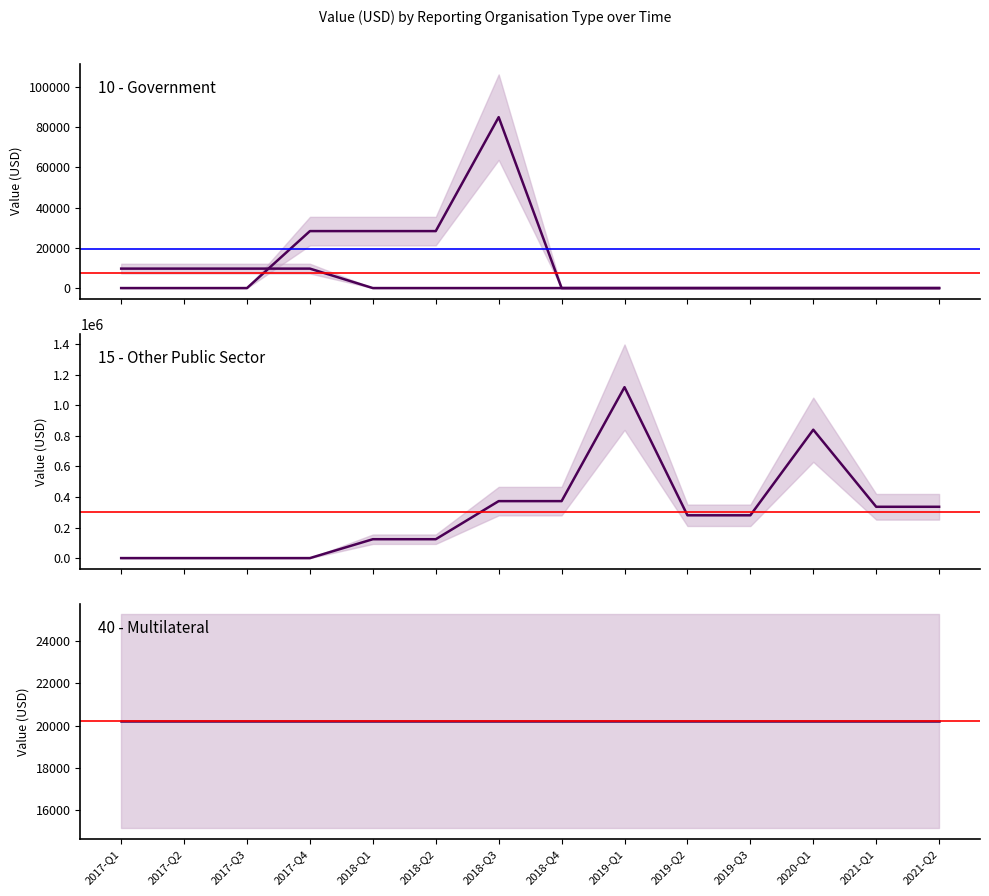

What is the greatest value displayed?

1117803.3